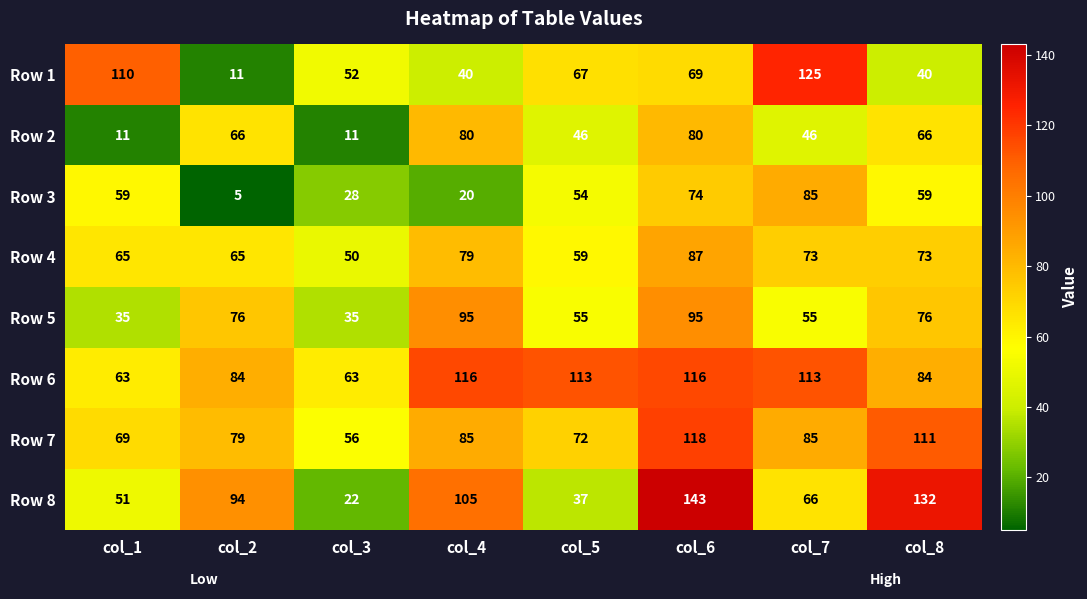

What is the approximate value of Row 8 at col_6?

143